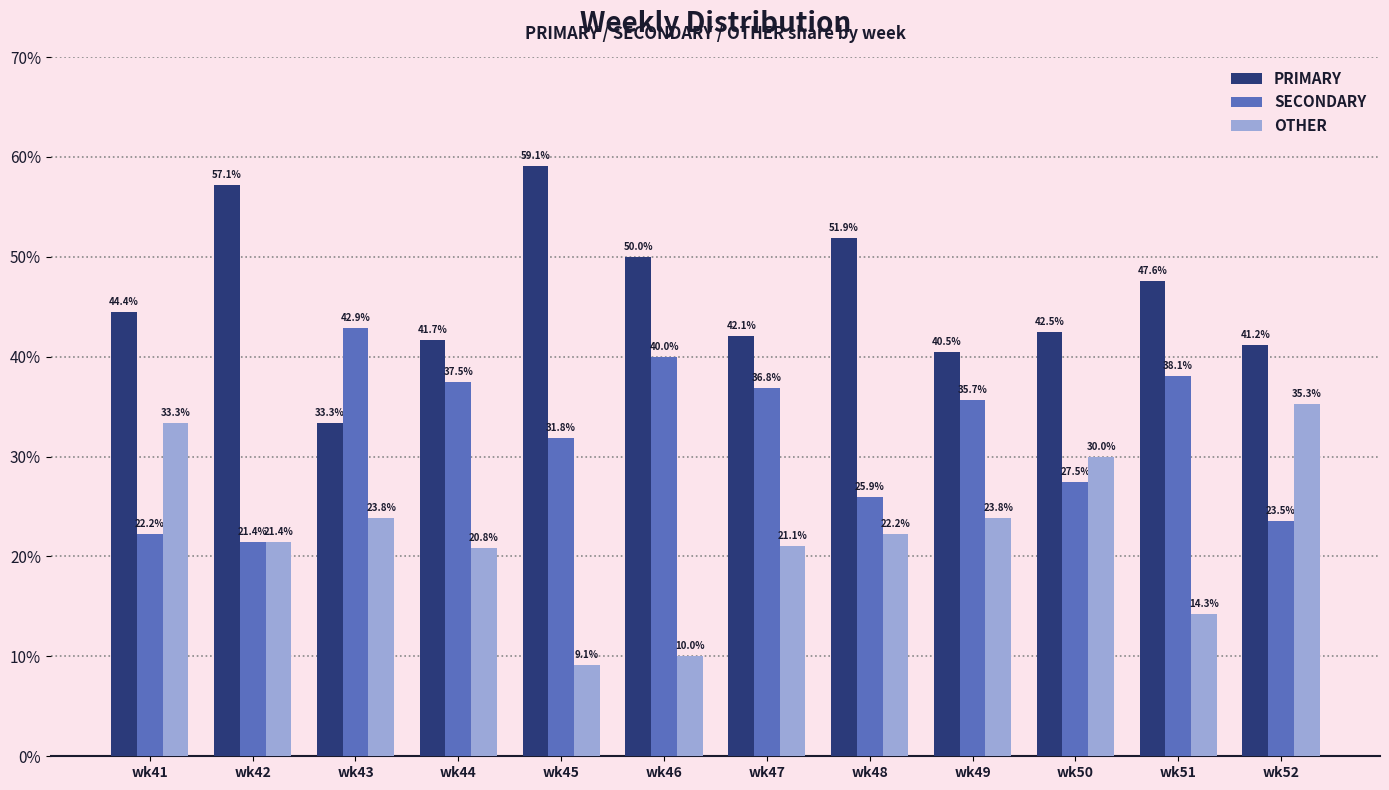

How many data points in OTHER are less than 22?

6